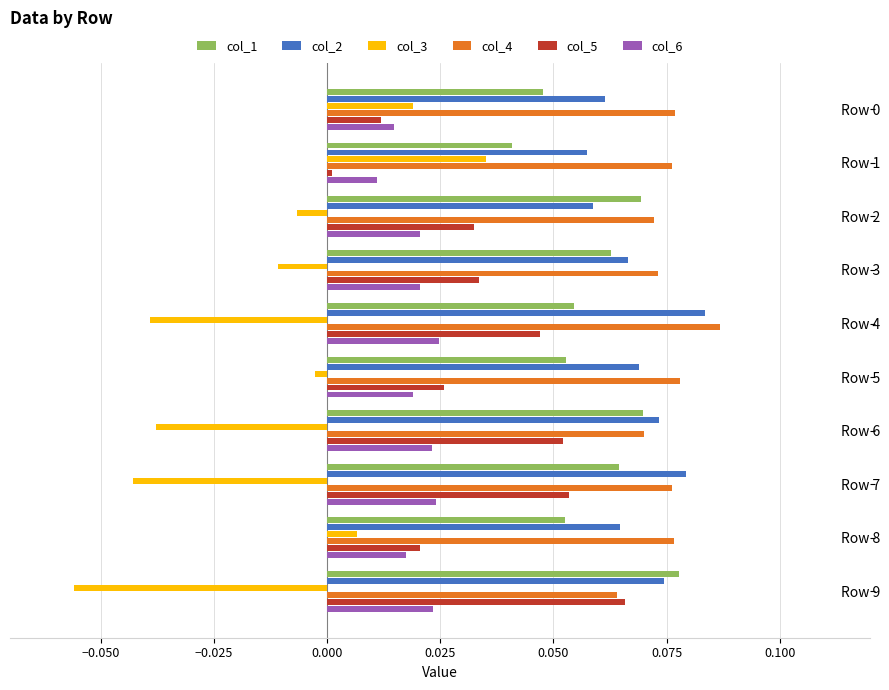

What are all the series names shown in the legend?

col_1, col_2, col_3, col_4, col_5, col_6